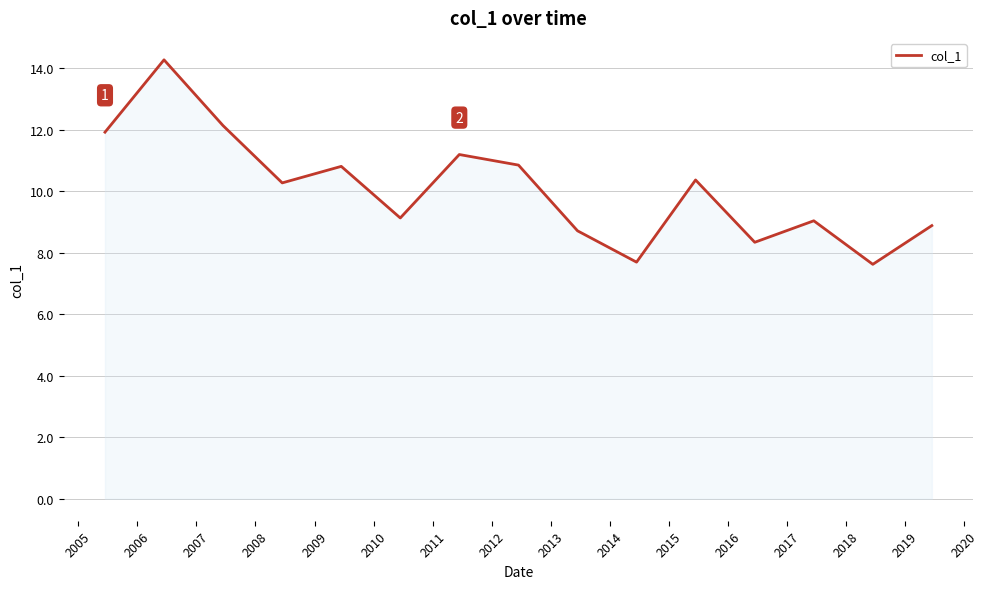

How many lines are shown in the chart?

1